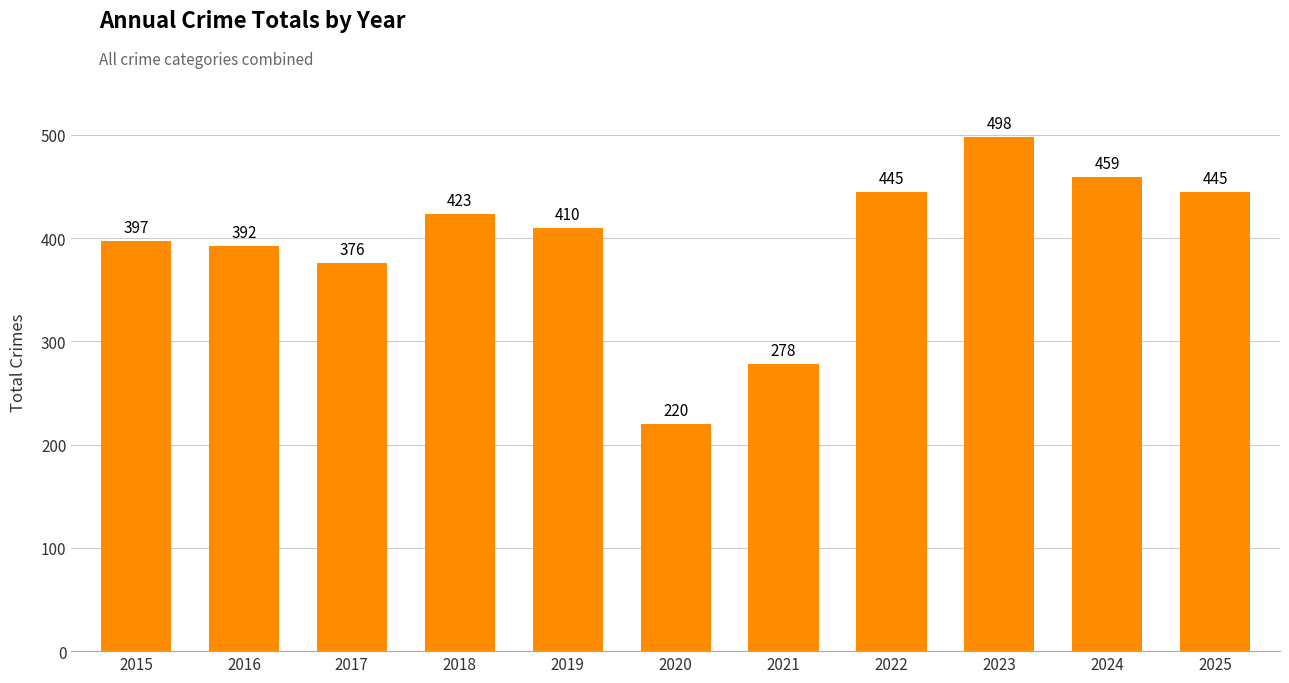

The chart shows a value of 393 at 2020. True or false?

False